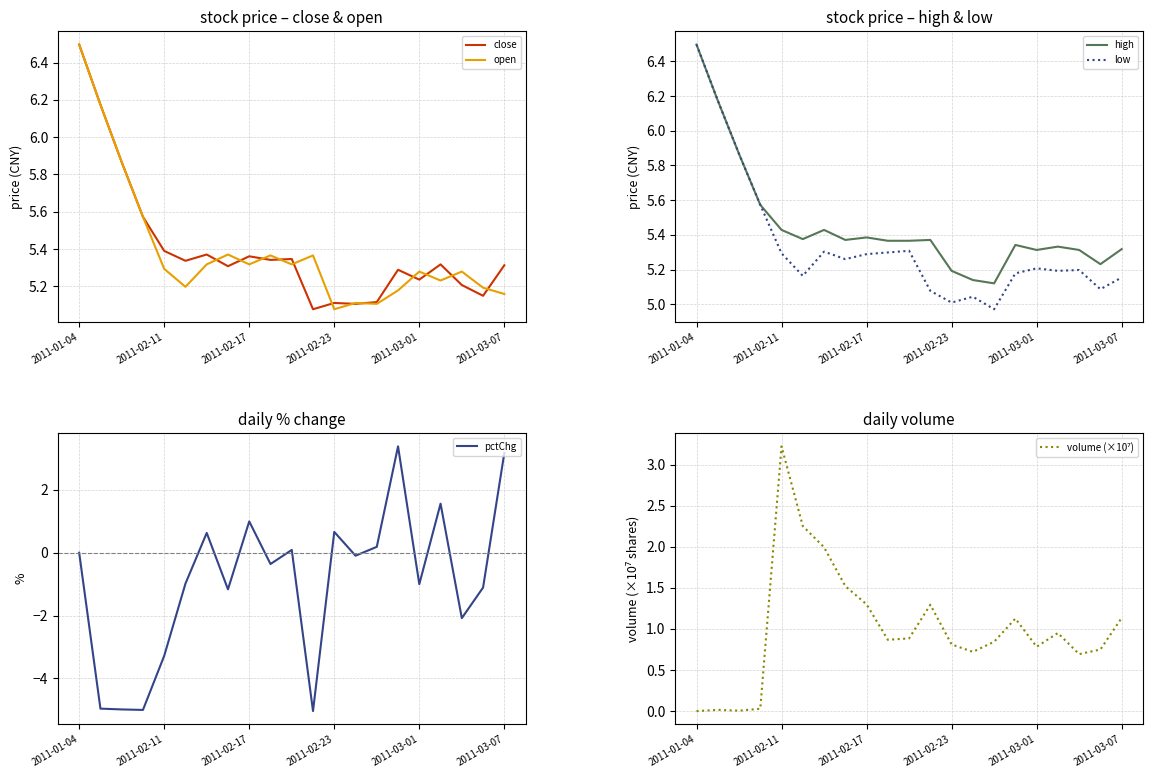

At which label does open reach its peak?

2011-01-04